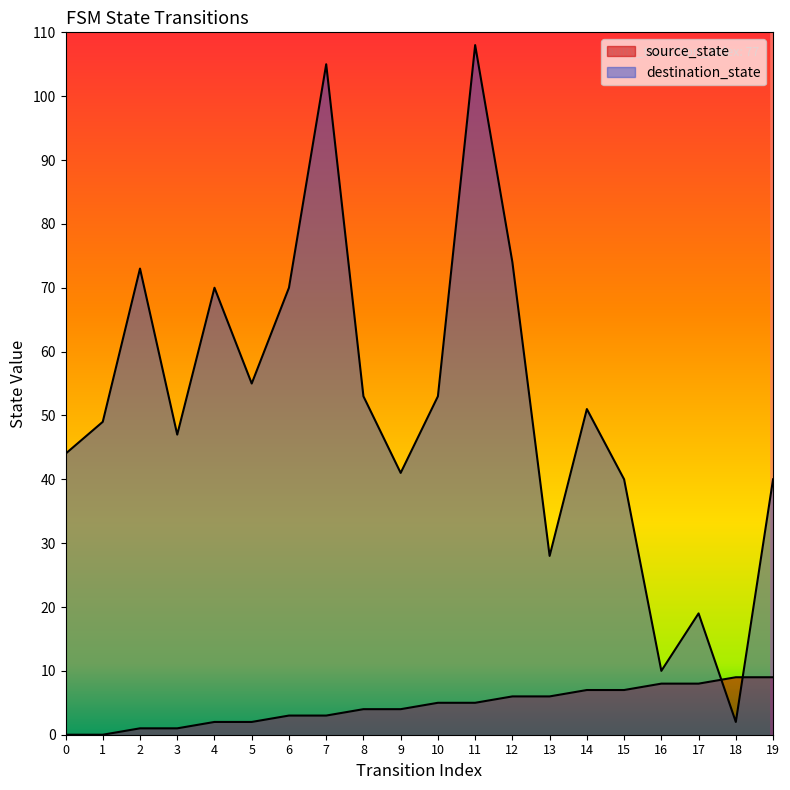

Reading left to right, extract all data points from this chart.

source_state: 0	0	1	1	2	2	3	3	4	4	5	5	6	6	7	7	8	8	9	9
destination_state: 44	49	73	47	70	55	70	105	53	41	53	108	74	28	51	40	10	19	2	40